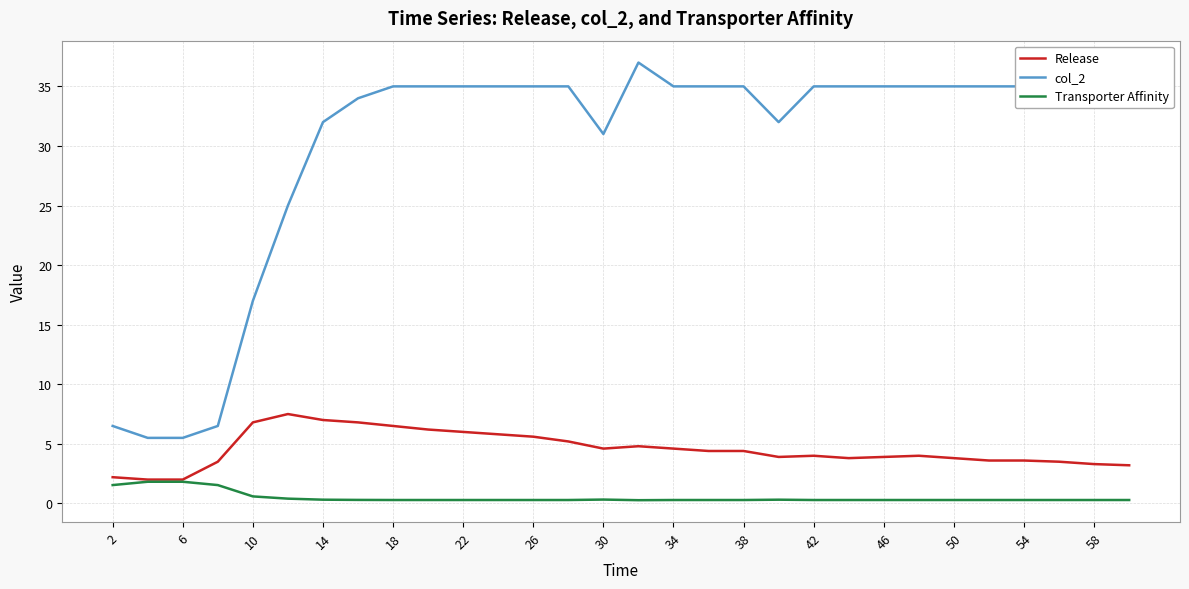

Which series has the largest total across all categories?

col_2